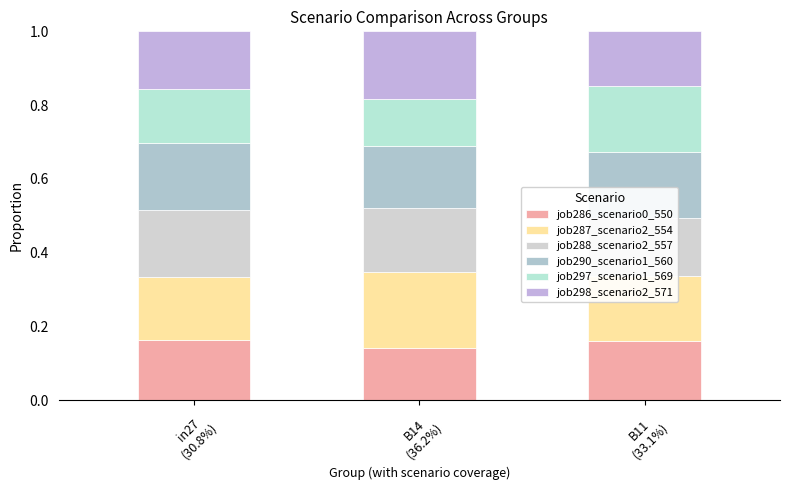

Which series has the largest total across all categories?

job287_scenario2_554